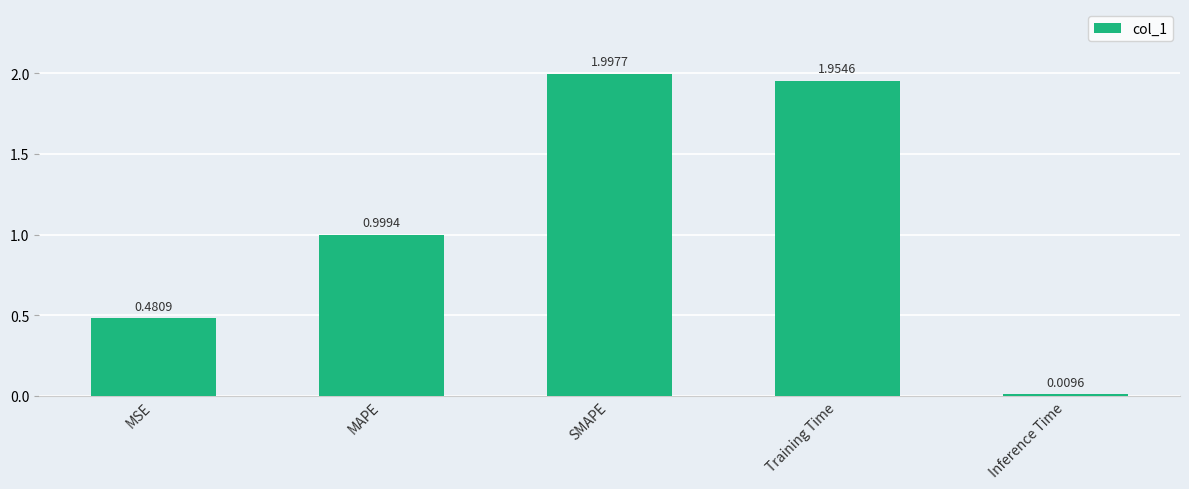

What is the sum of all values?

5.4